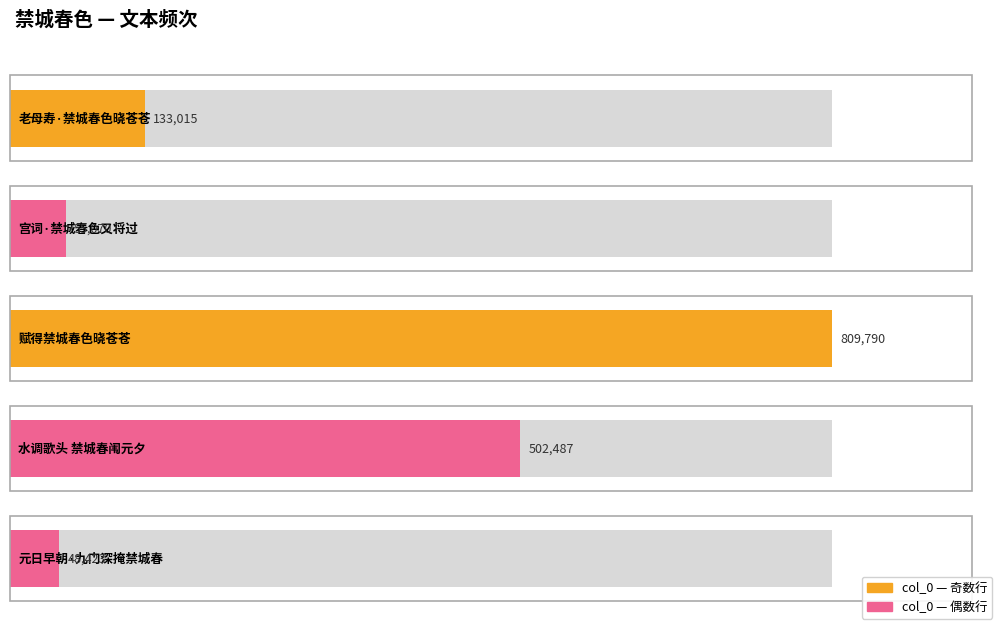

What is the change in value from 老母寿·禁城春色晓苍苍 to 宫词·禁城春色又将过?

-77945